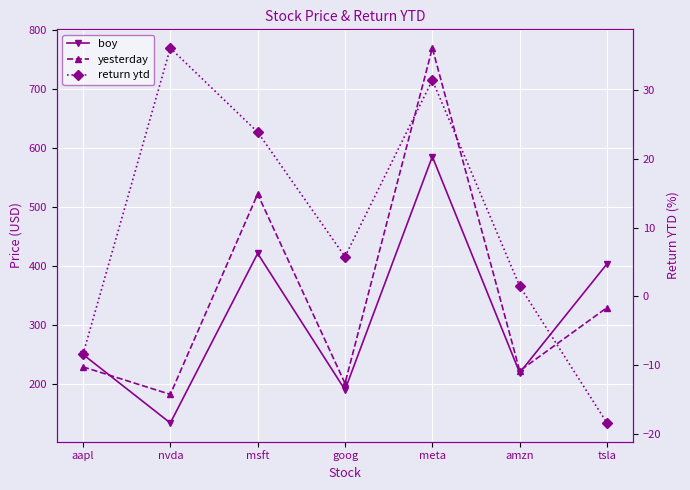

Where does the yesterday series first go above 229?

aapl